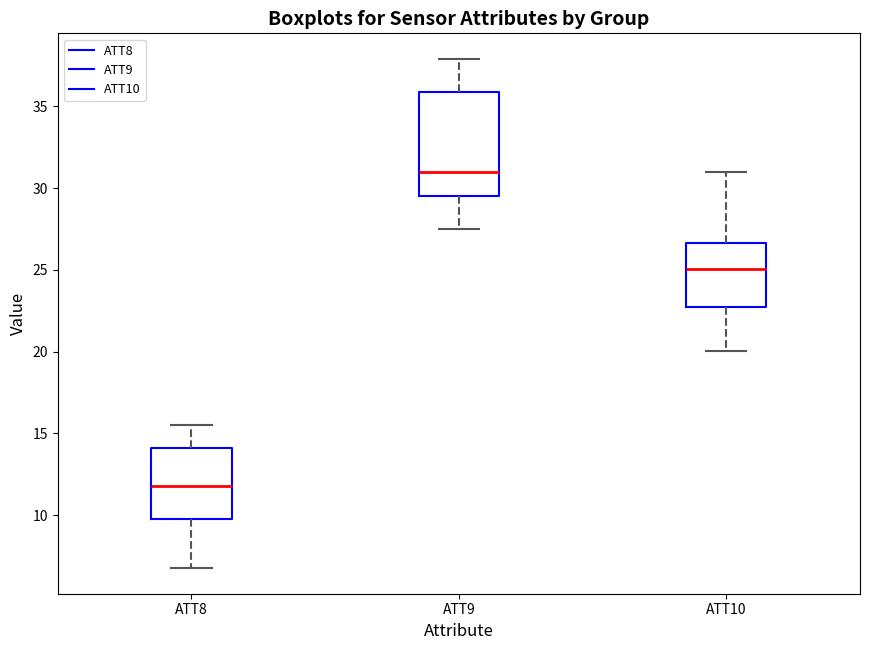

Where is the lower edge of the box for ATT8 on the y-axis? The values are not printed on the chart, so give them approximately, as read against the axis.

10.0